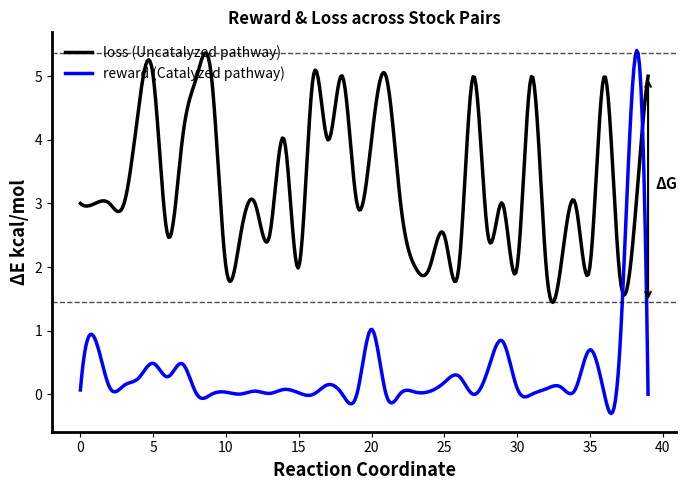

What is the difference between the maximum and minimum values in the loss (Uncatalyzed pathway) series?

3.9